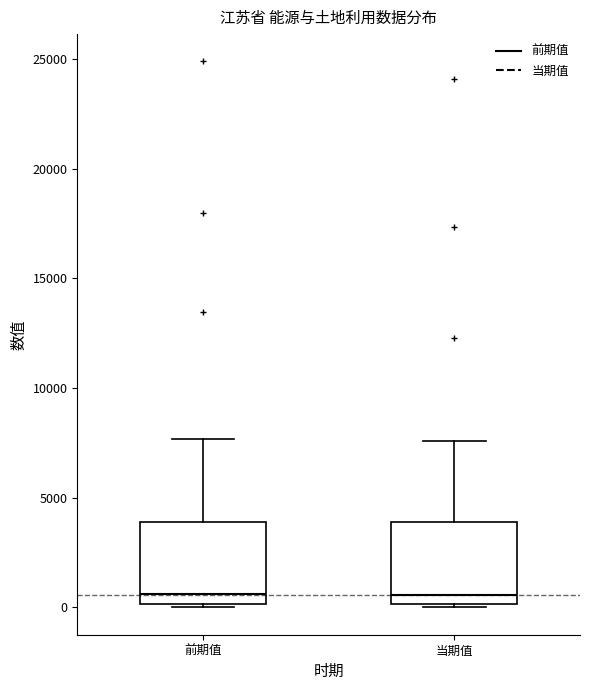

Reading left to right, read every box against the y-axis: the position of its median line, the range the box covers, and the ends of its whiskers. The values are not printed on the chart, so give them approximately, as read against the axis.

前期值: median 500, box 0 to 4000, whiskers 0 to 7500
当期值: median 500, box 0 to 4000, whiskers 0 to 7500